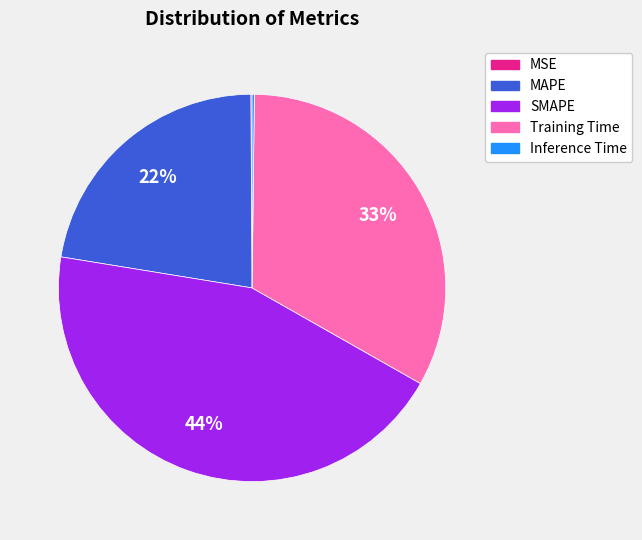

Does Training Time account for over 50% of the chart?

No